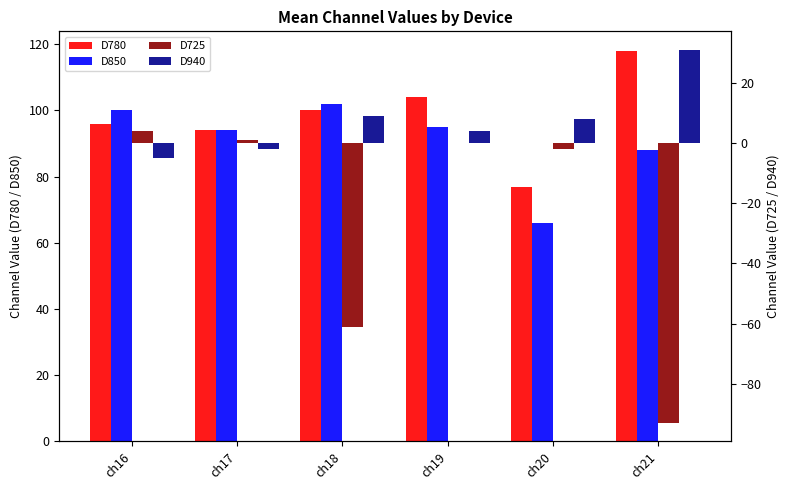

Which has a higher value, ch21 or ch16?

ch21